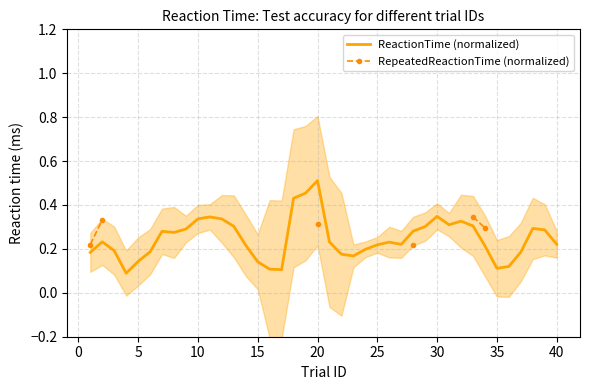

True or false: ReactionTime (normalized) and RepeatedReactionTime (normalized) cross at least once.

False